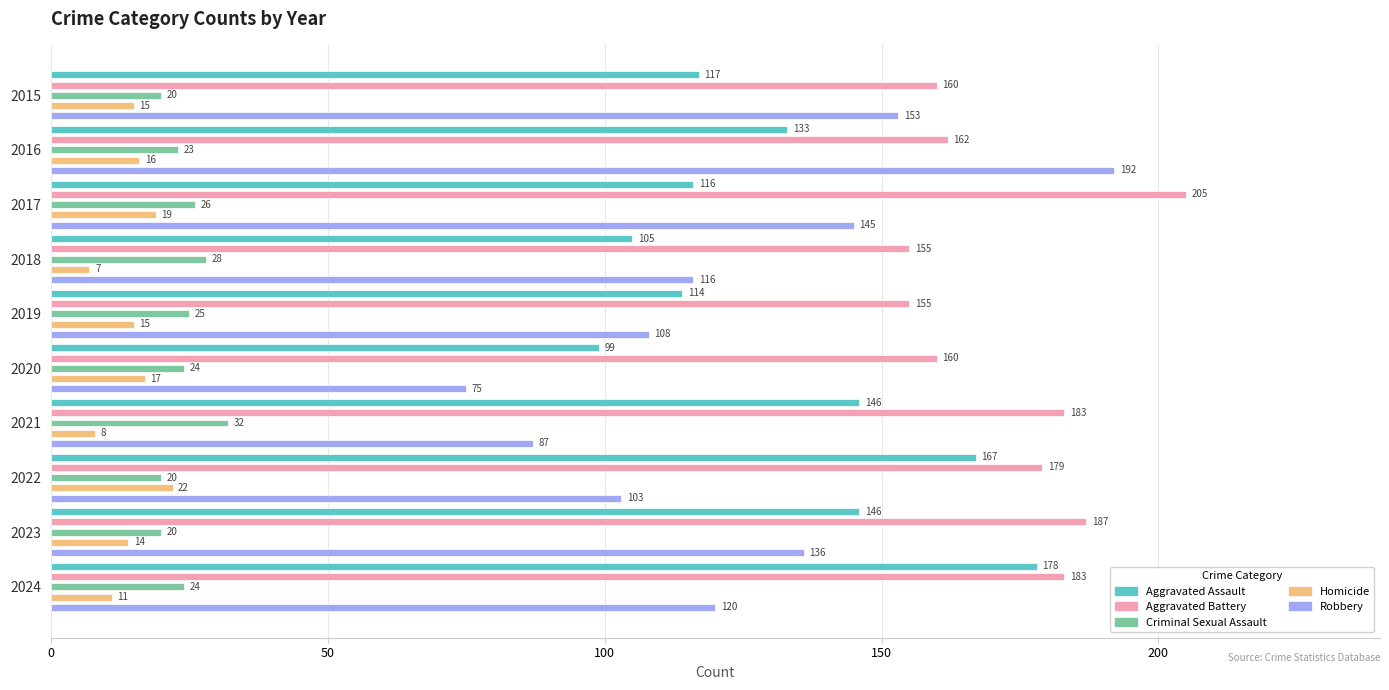

What is the minimum value for Criminal Sexual Assault?

20